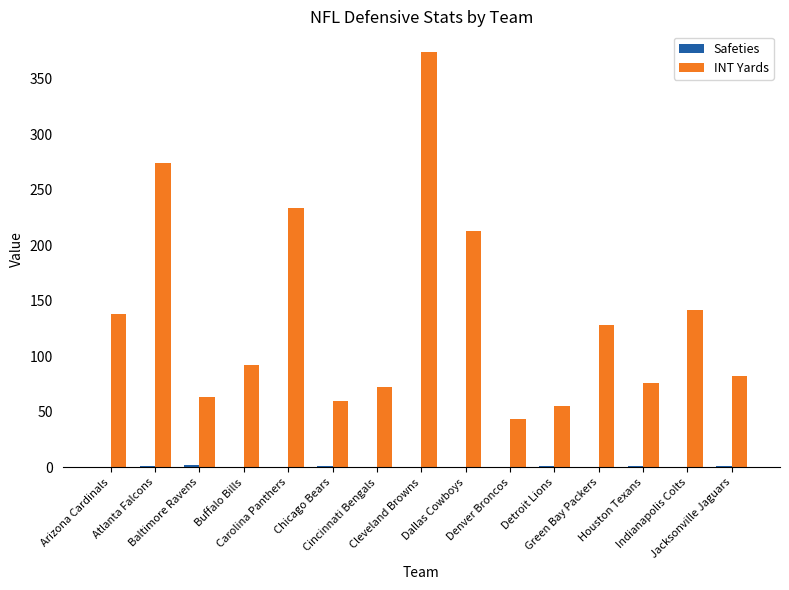

What is the greatest value displayed?

374